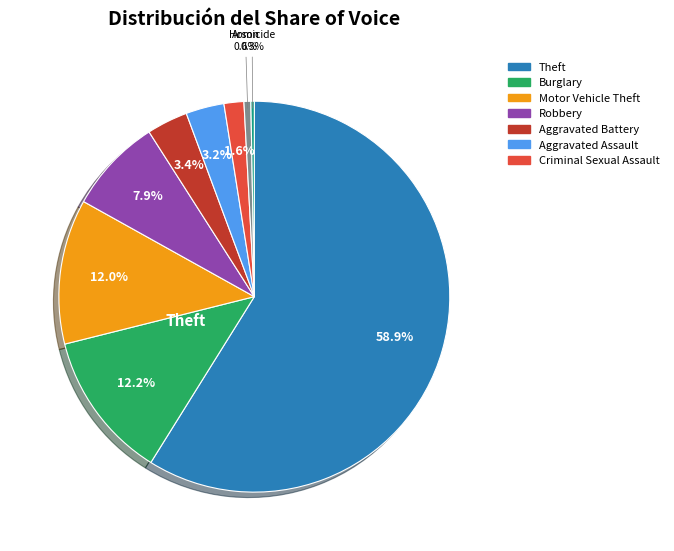

Is there a majority slice in this chart?

Yes